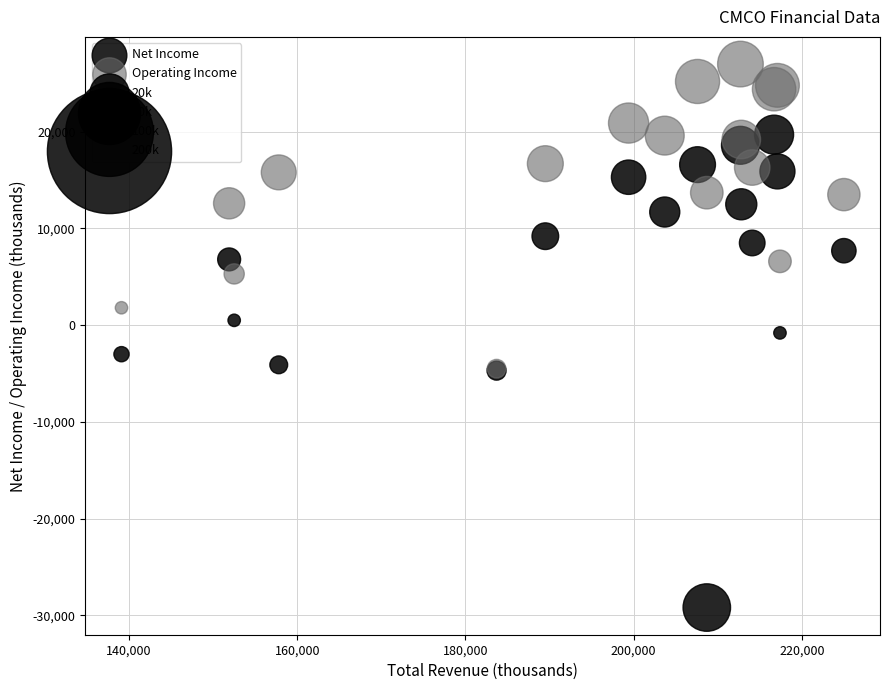

Which series has the widest spread of Y values?

Net Income